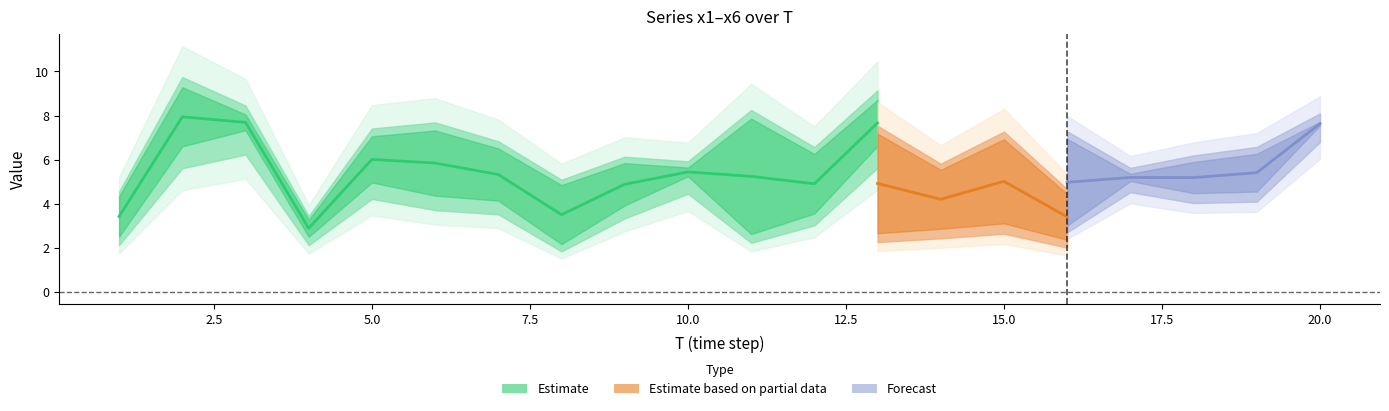

What is the highest value of the x2 series?

9.3